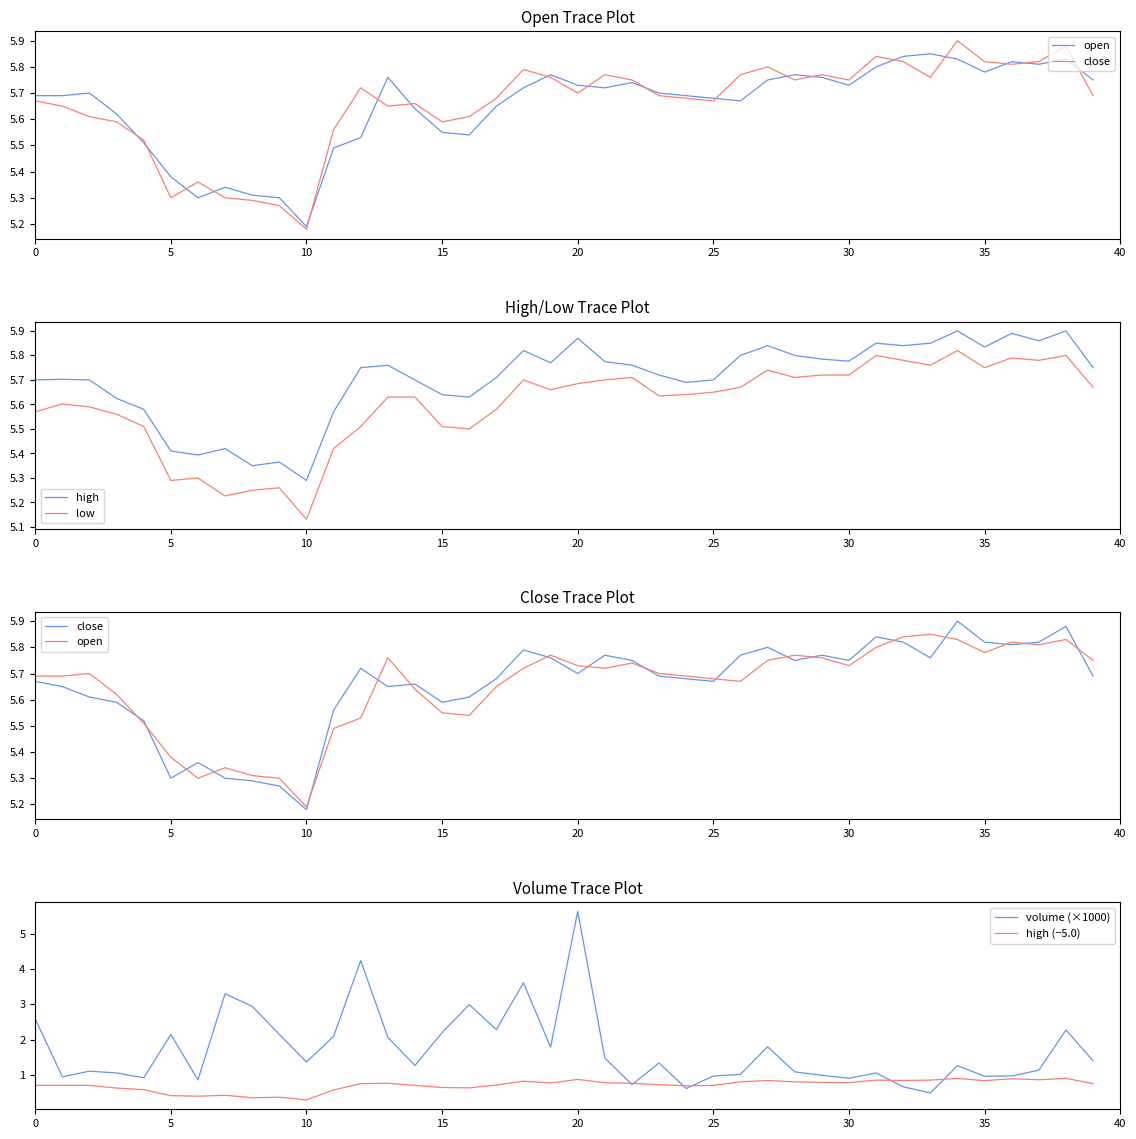

What is the highest value of the volume (×1000) series?

5.6